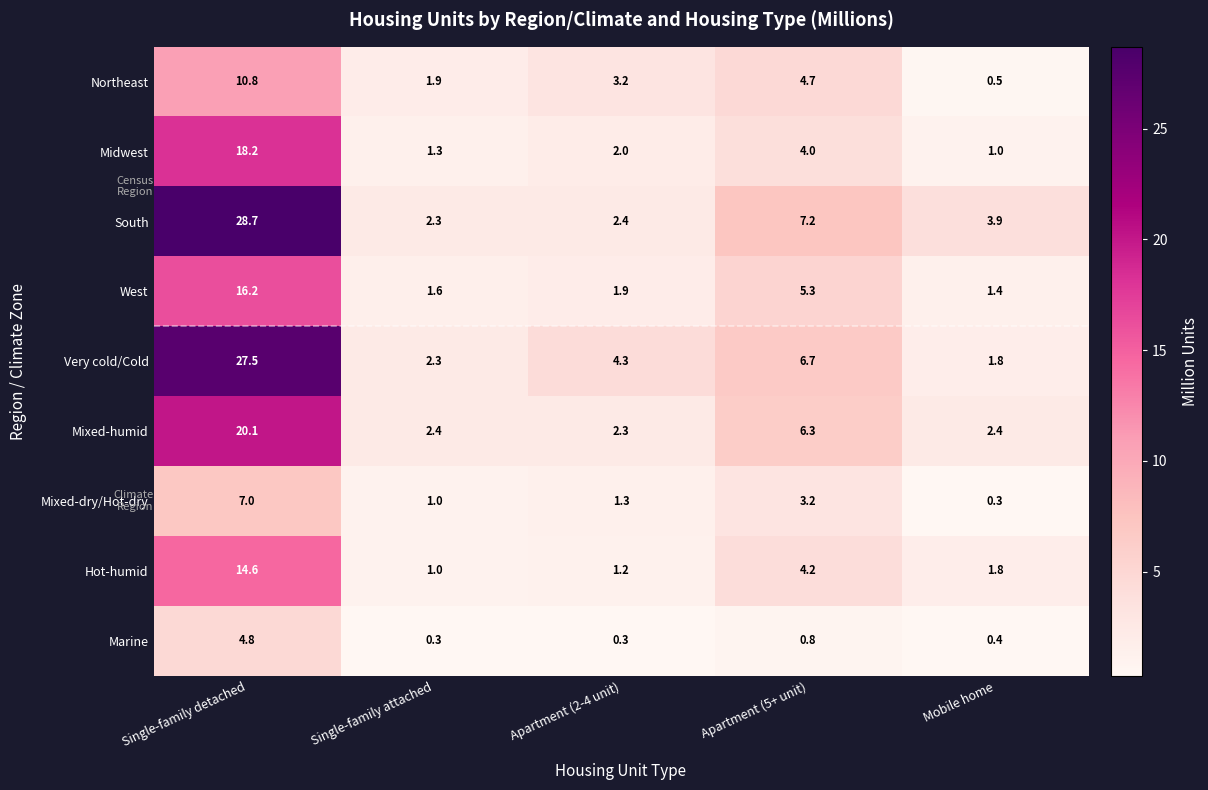

The Northeast series shows 3.2 at Apartment (2-4 unit). True or false?

True